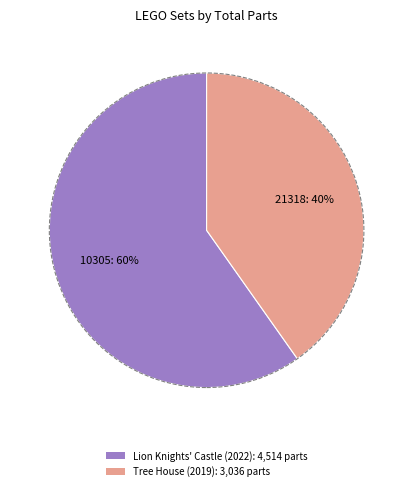

Is there any slice that represents more than half of the pie?

Yes